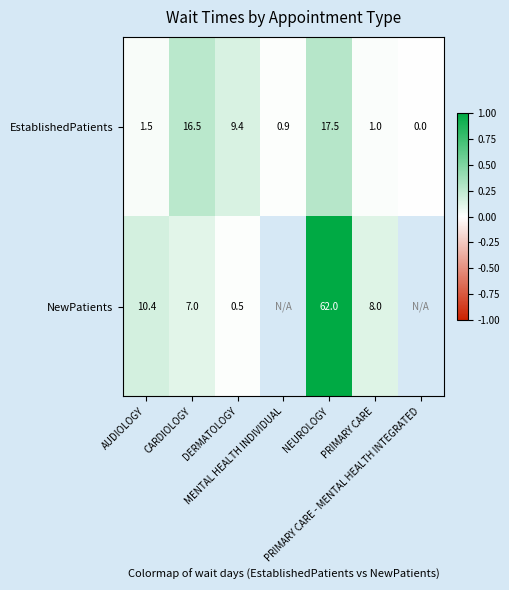

Between CARDIOLOGY and AUDIOLOGY, which is larger?

CARDIOLOGY